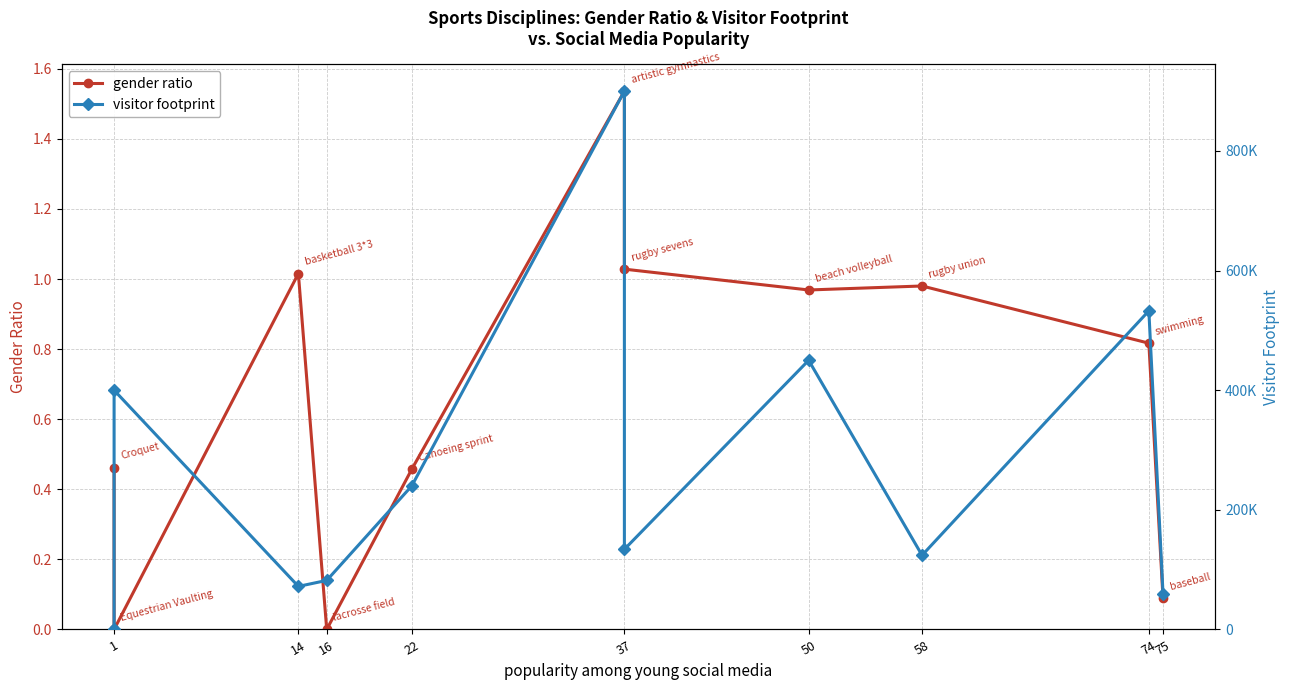

Rank the series by their average value, from lowest to highest.

gender ratio, visitor footprint